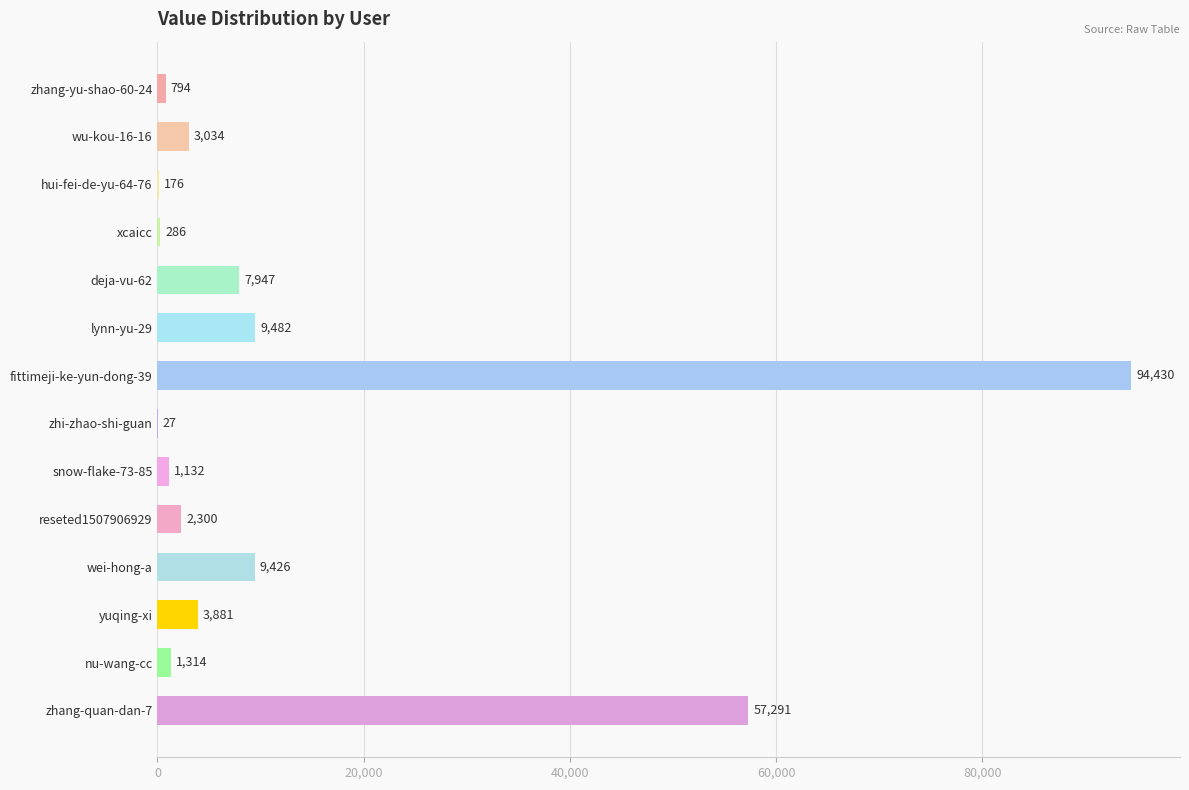

What is the maximum value shown in the chart?

94430